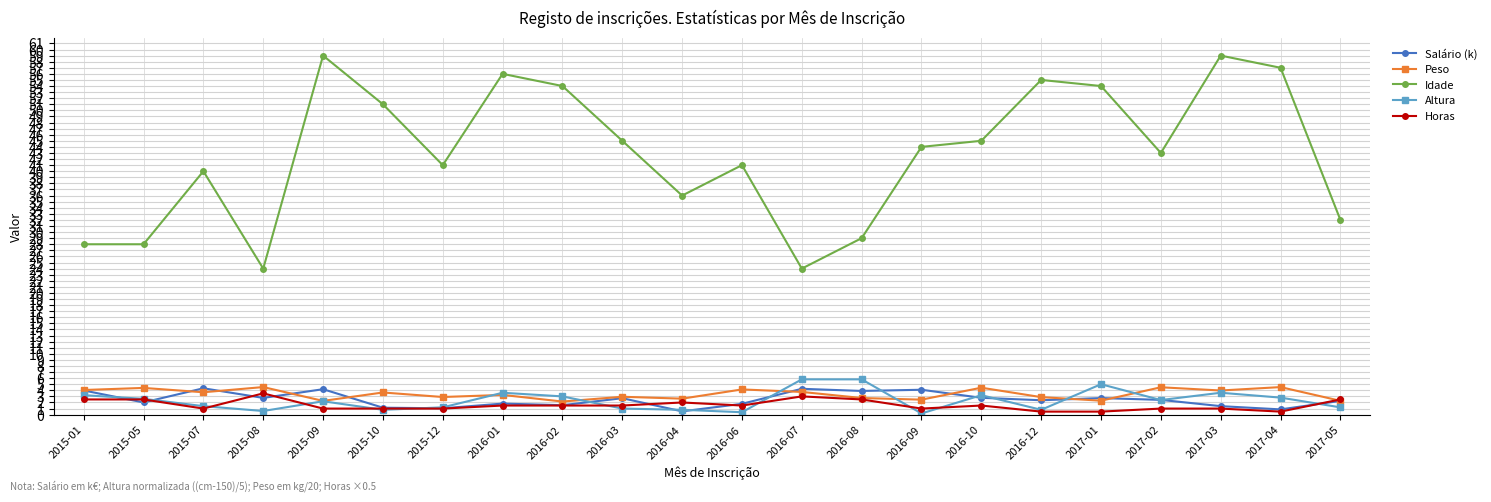

Which series changed the most between 2015-01 and 2017-01?

Idade